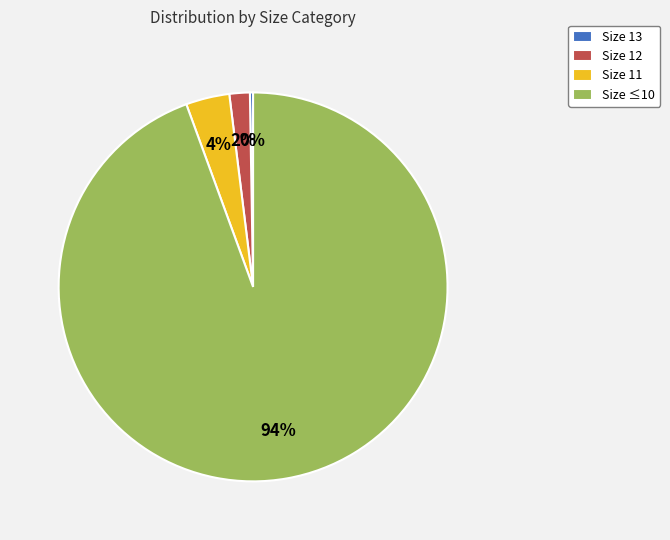

Is the sum of Size 11 and Size ≤10 greater than half?

Yes